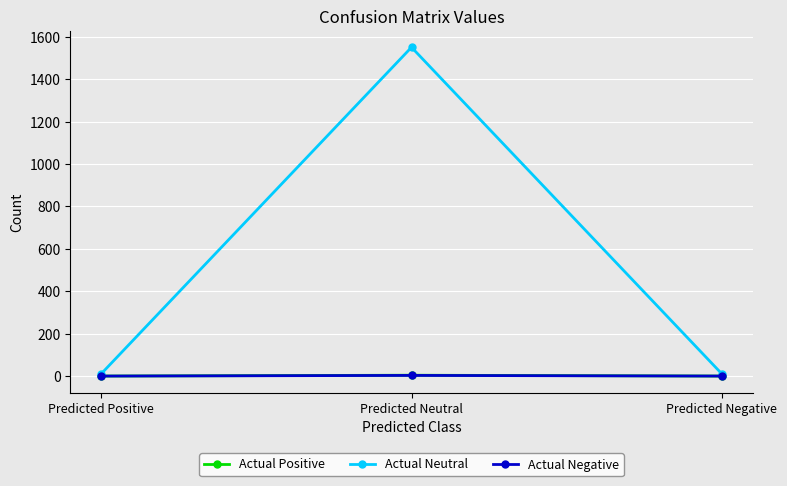

Which series has the widest spread of values?

Actual Neutral